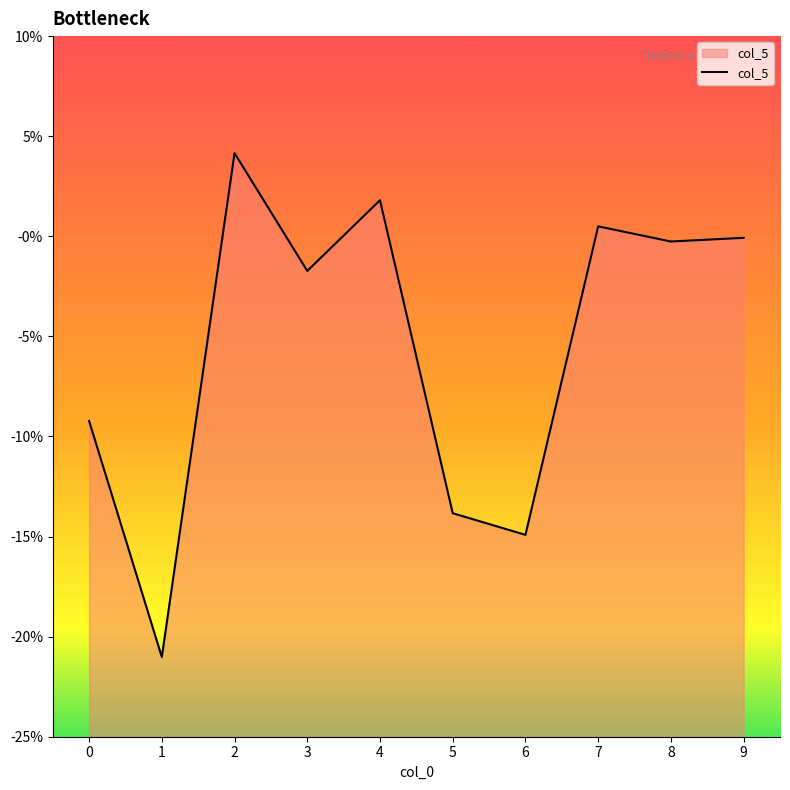

Where does the data first go above 0?

2